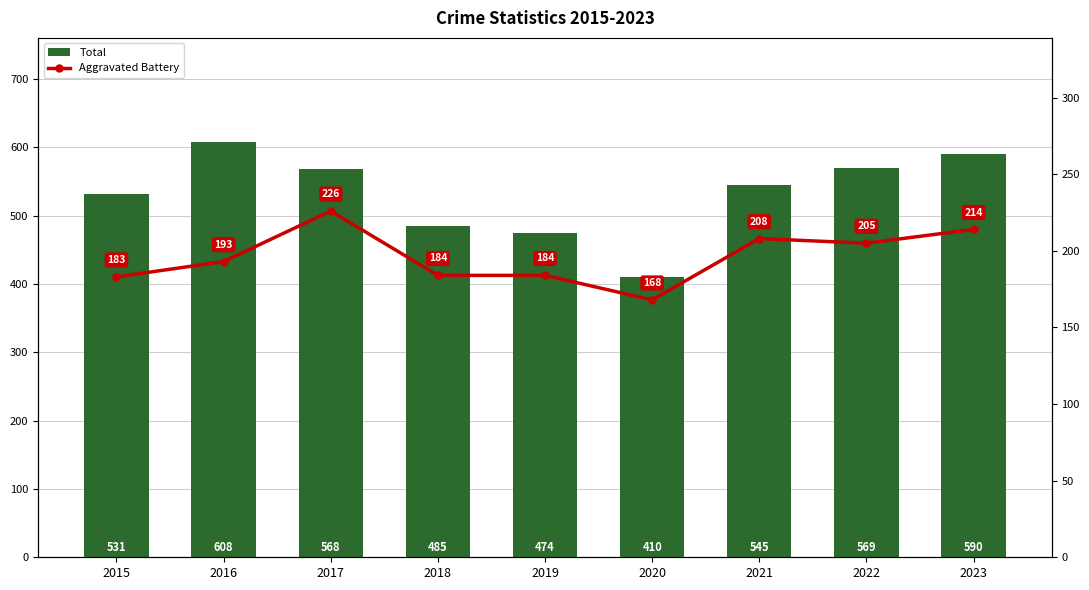

Where is Total nearest to the value 509?

2015